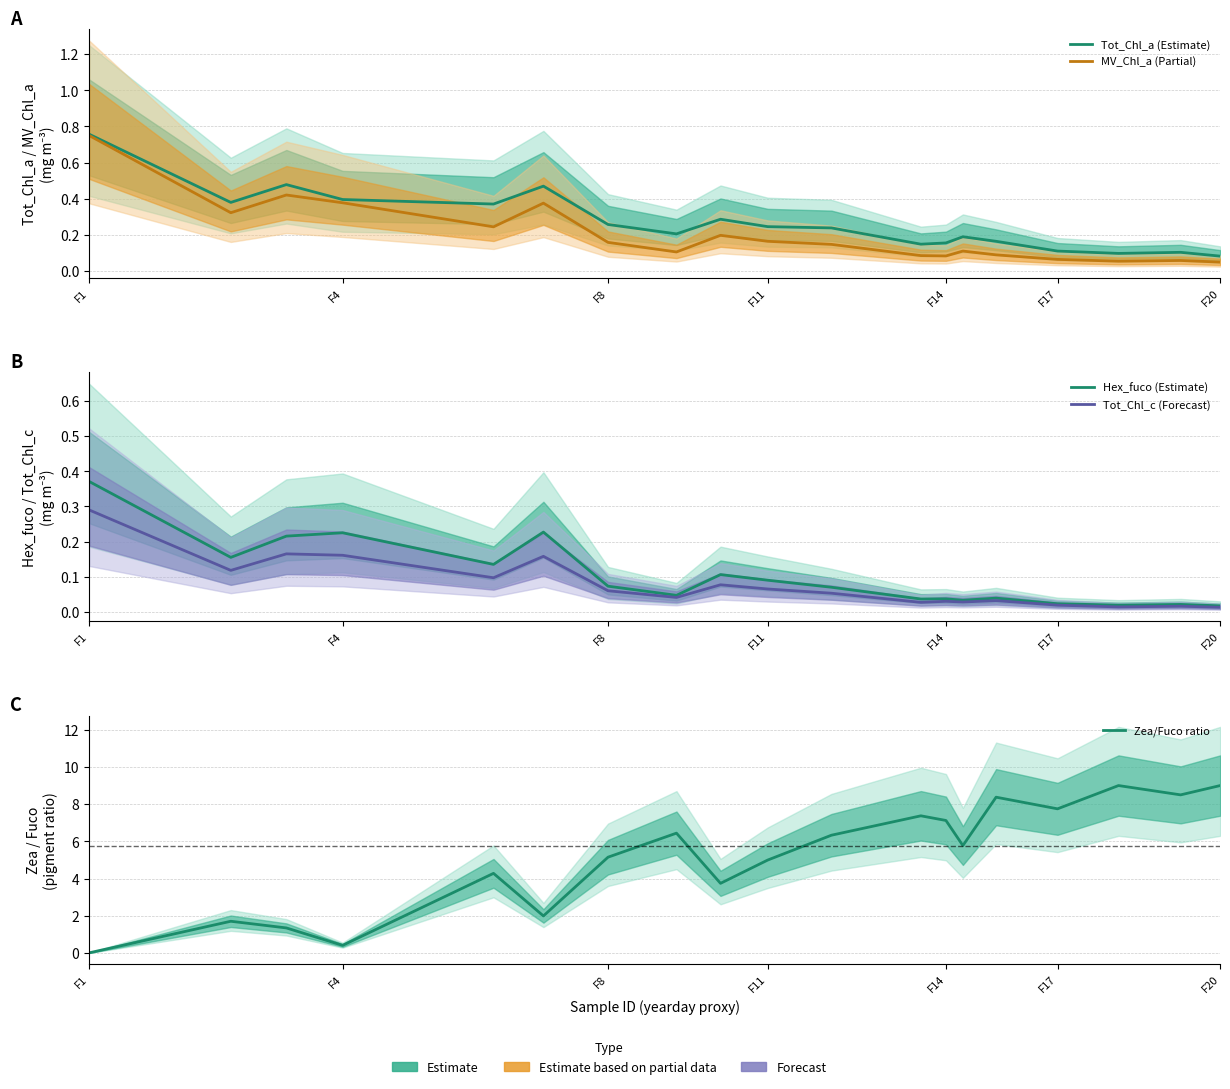

Count the Tot_Chl_a (Estimate) values in the range 0 to 1.

19